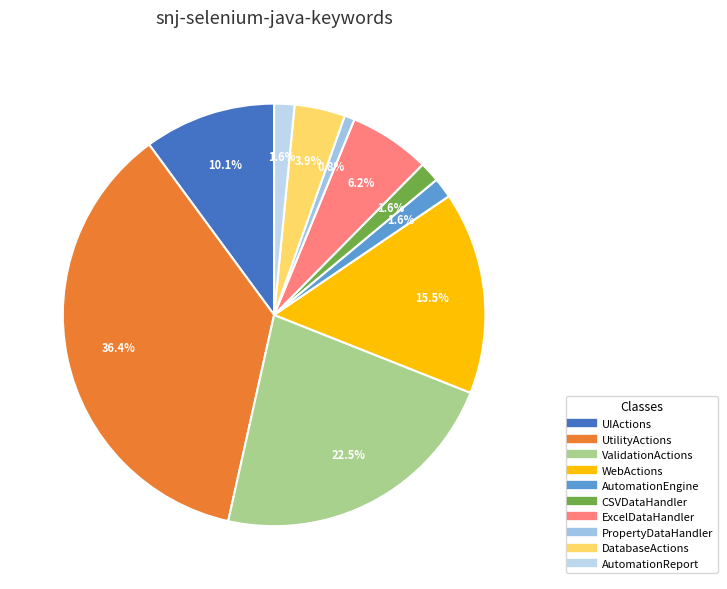

How many slices are in this pie chart?

10